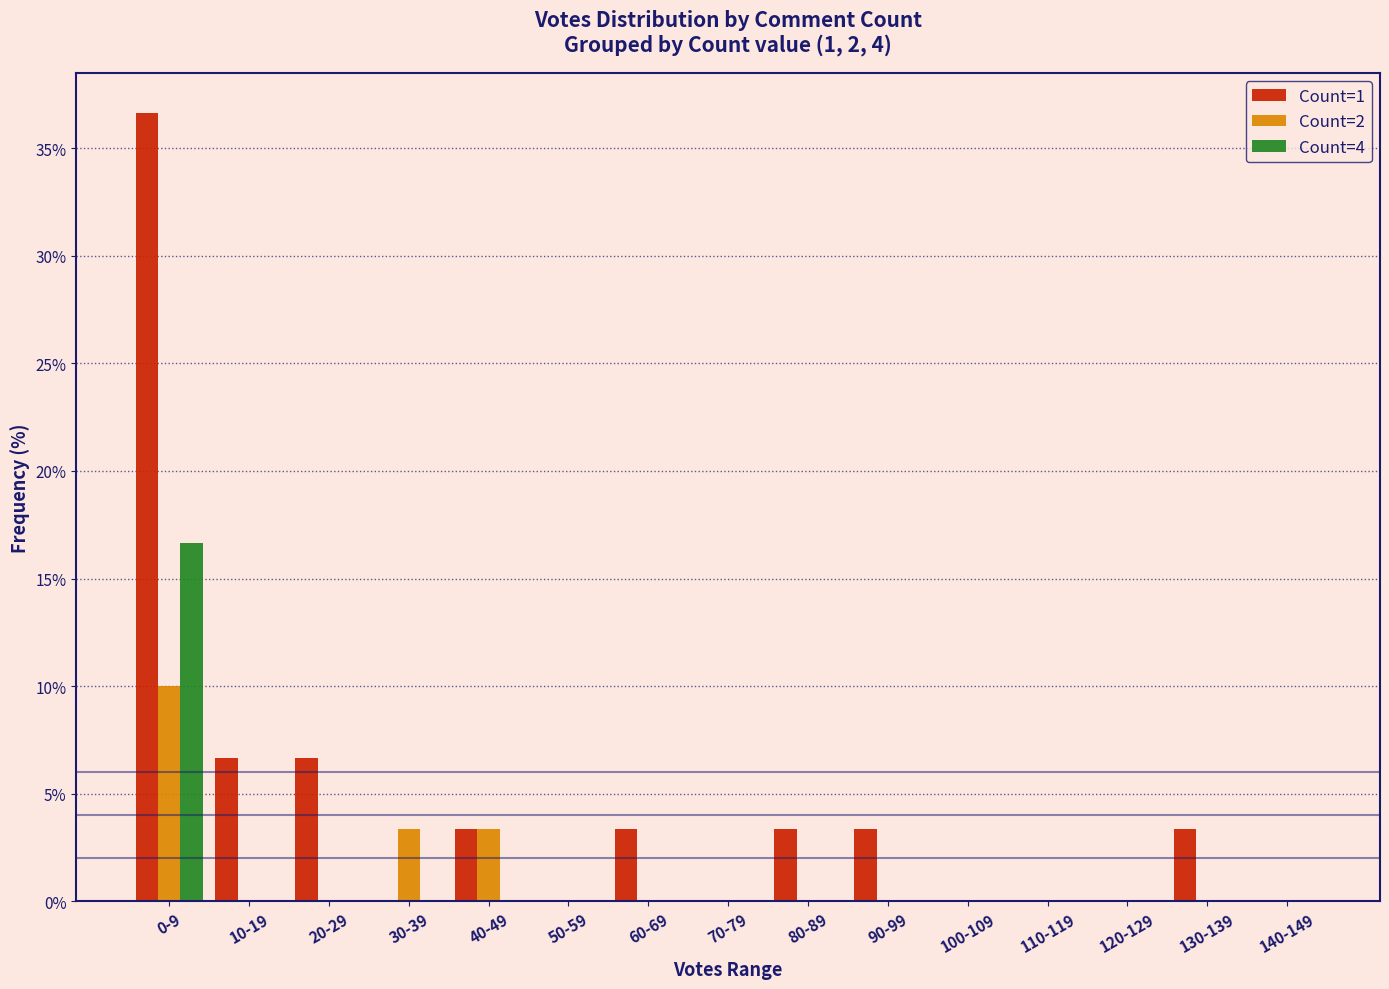

Does the chart contain stacked bars?

No